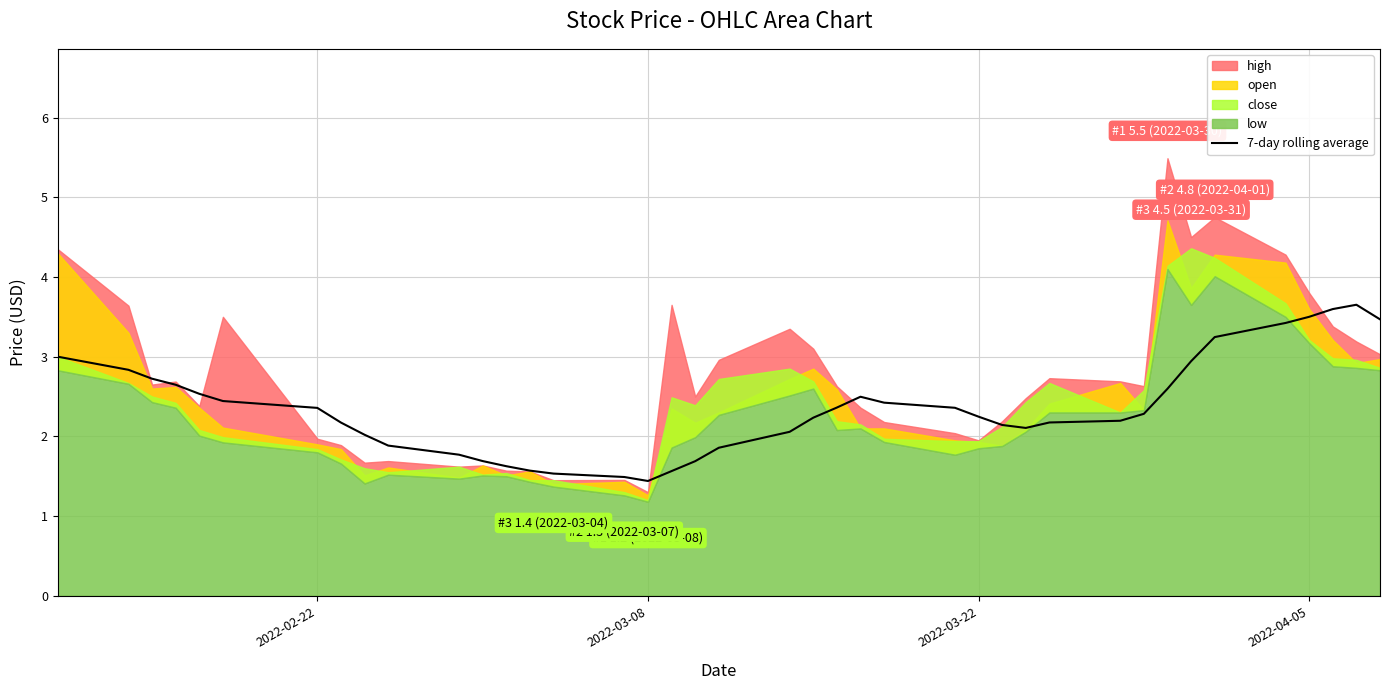

How many data points are less than 2?

11